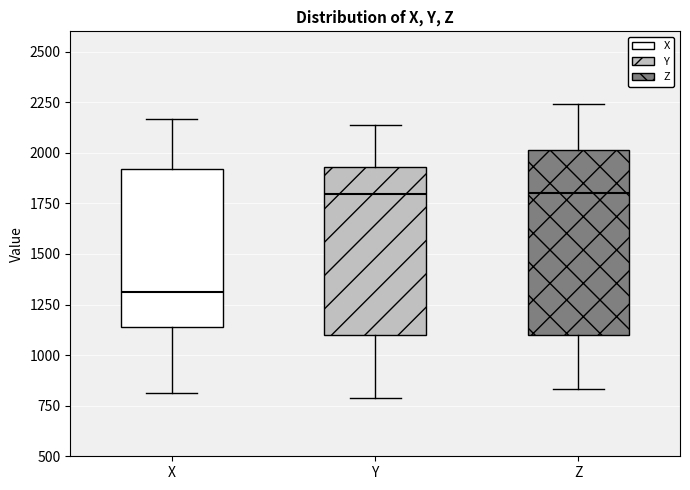

Reading left to right, read every box against the y-axis: the position of its median line, the range the box covers, and the ends of its whiskers. The values are not printed on the chart, so give them approximately, as read against the axis.

X: median 1300, box 1150 to 1900, whiskers 800 to 2150
Y: median 1800, box 1100 to 1950, whiskers 800 to 2150
Z: median 1800, box 1100 to 2000, whiskers 850 to 2250